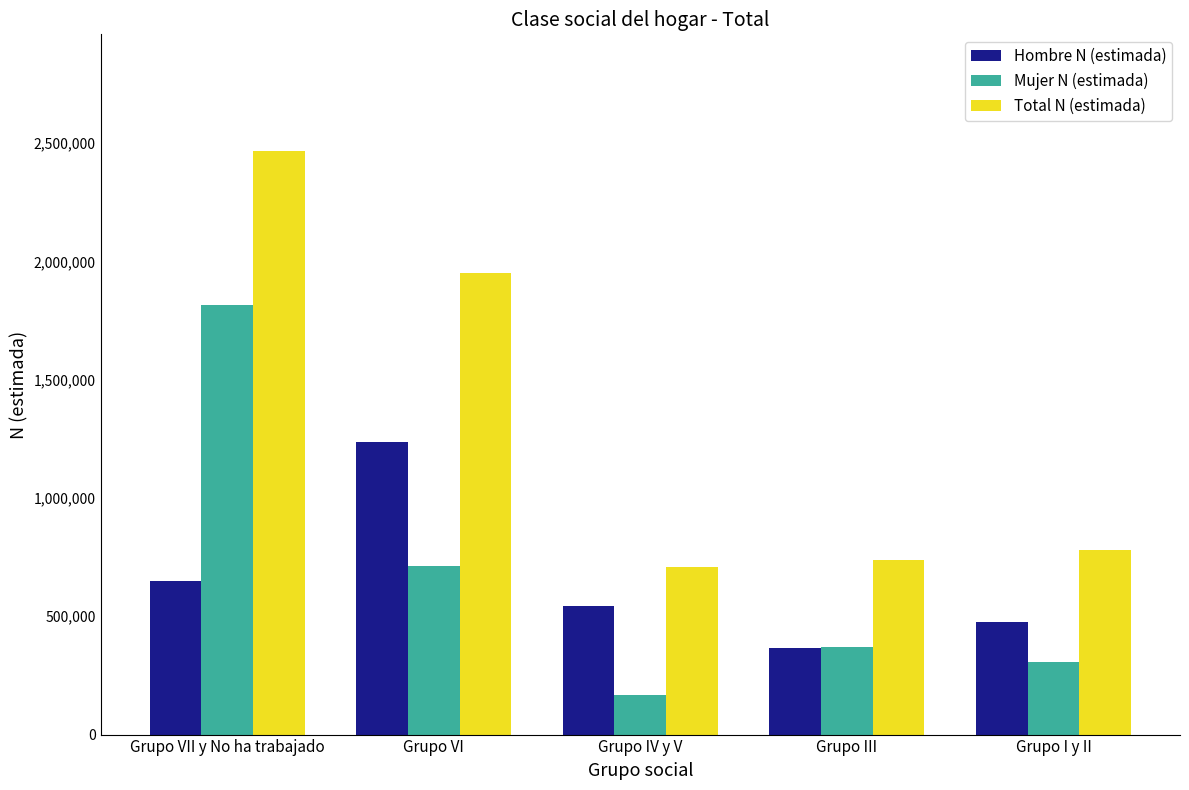

Rank the series at Grupo IV y V from highest to lowest value.

Total N (estimada), Hombre N (estimada), Mujer N (estimada)